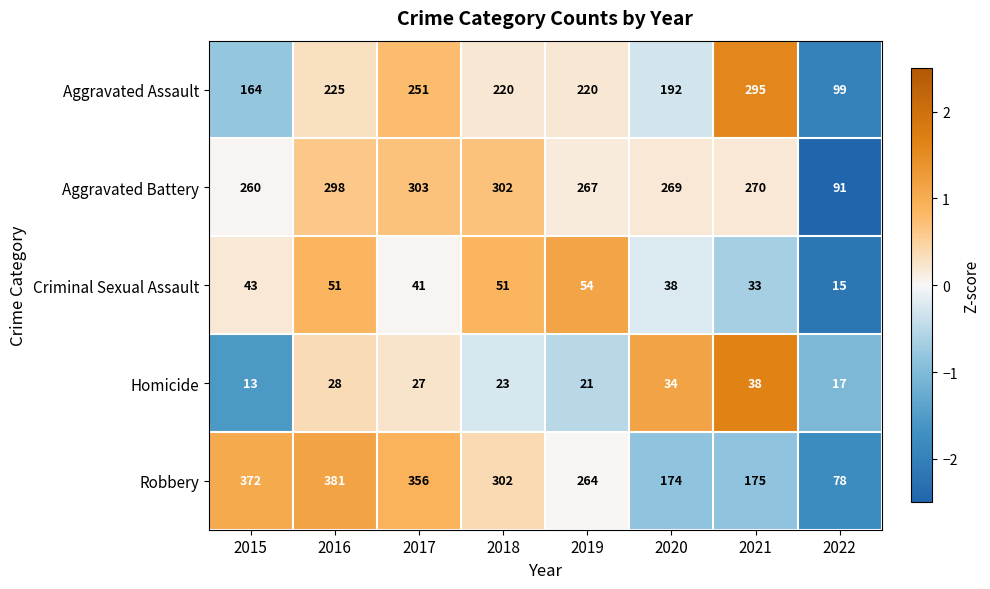

Rank the series at 2022 from lowest to highest value.

Criminal Sexual Assault, Homicide, Robbery, Aggravated Battery, Aggravated Assault